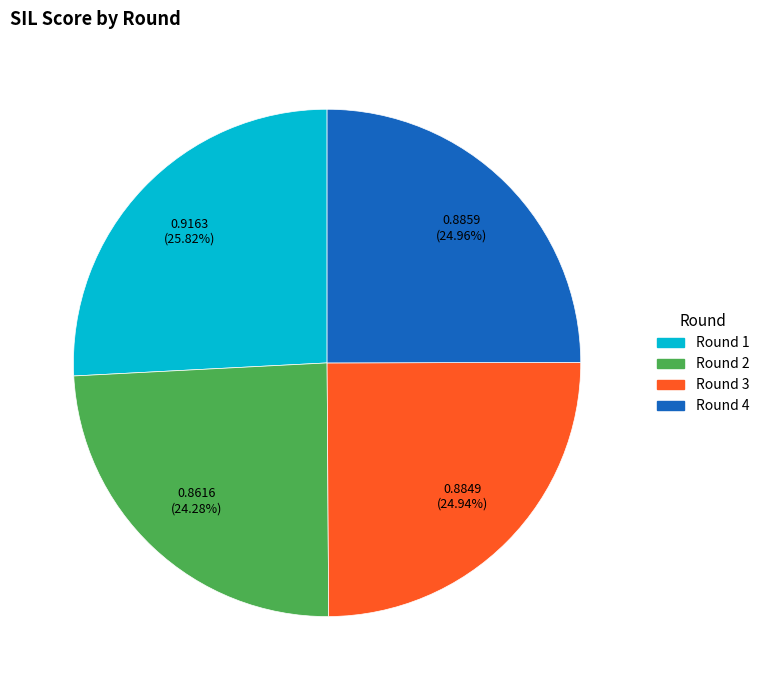

Count the number of slices in the pie.

4